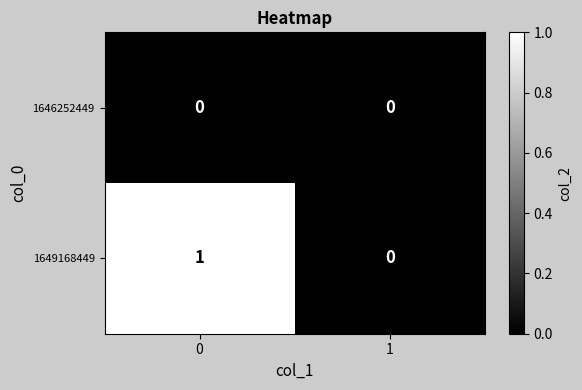

Which series has the largest total across all categories?

1649168449